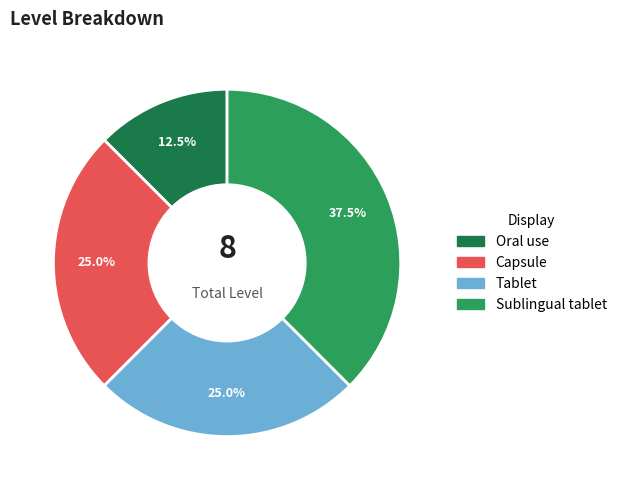

What is the ratio of the value at Sublingual tablet to the value at Capsule?

1.5